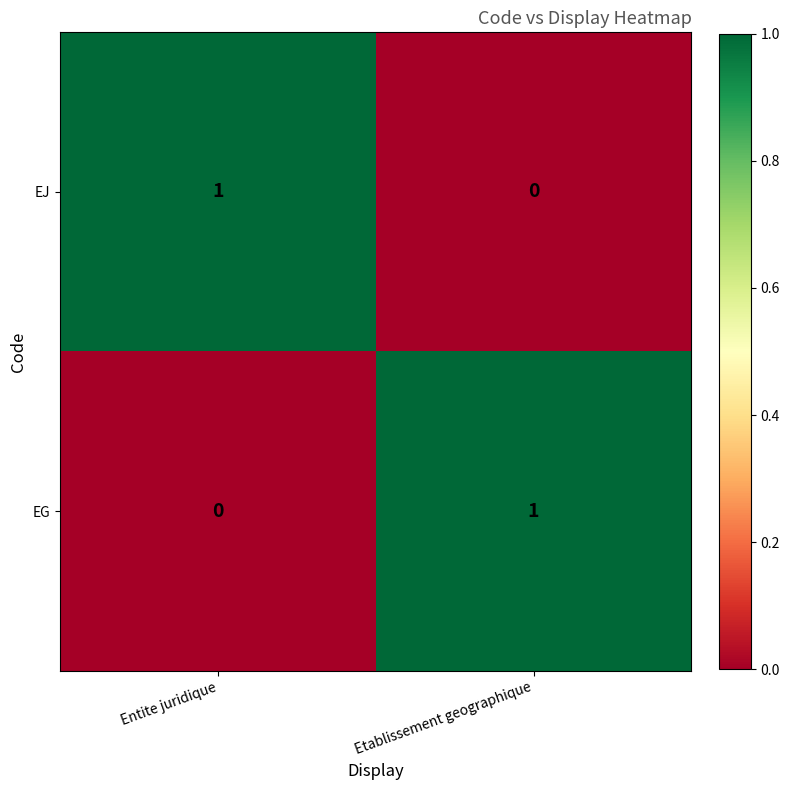

The value of EG at Etablissement geographique is 0. True or false?

False